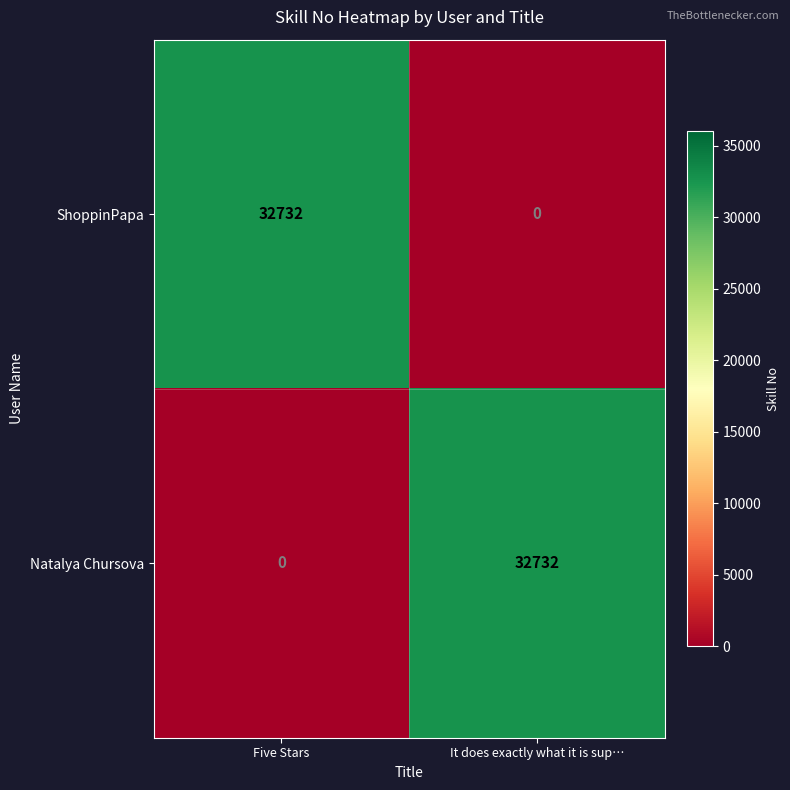

The value of Natalya Chursova at Five Stars is 0. True or false?

True